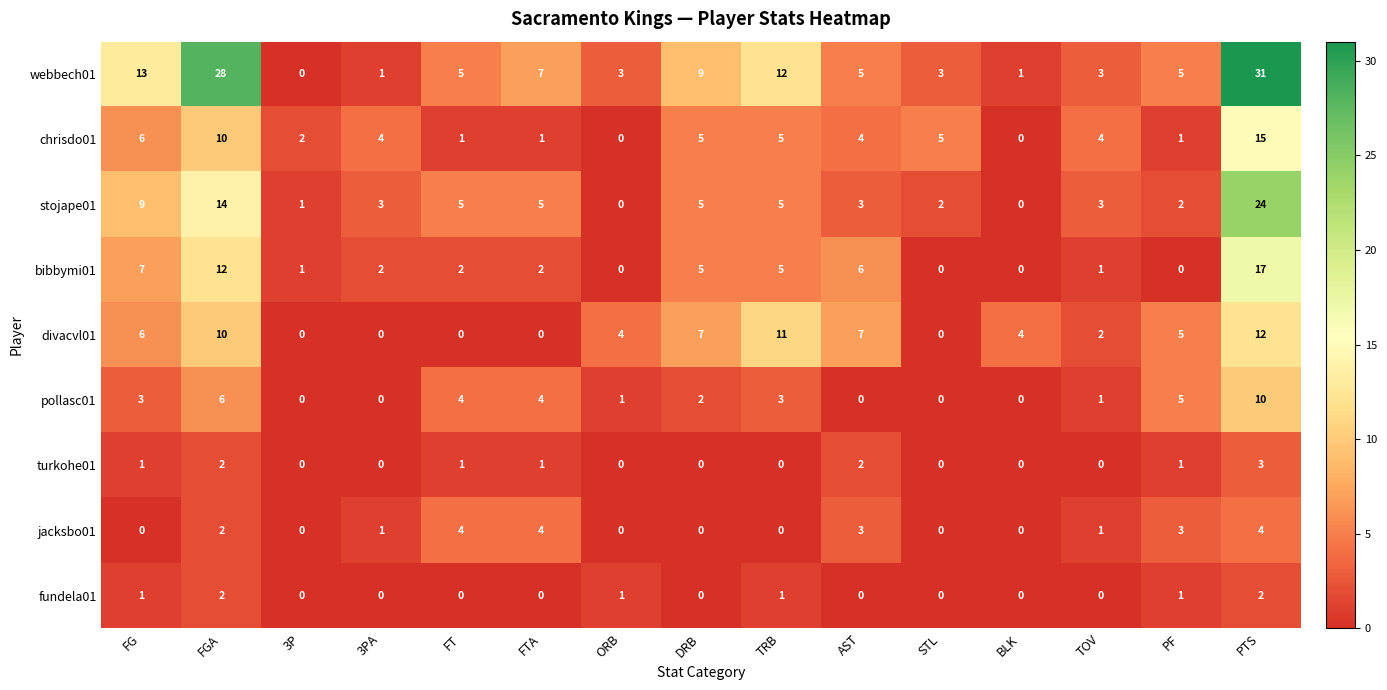

What is the maximum value for pollasc01?

10